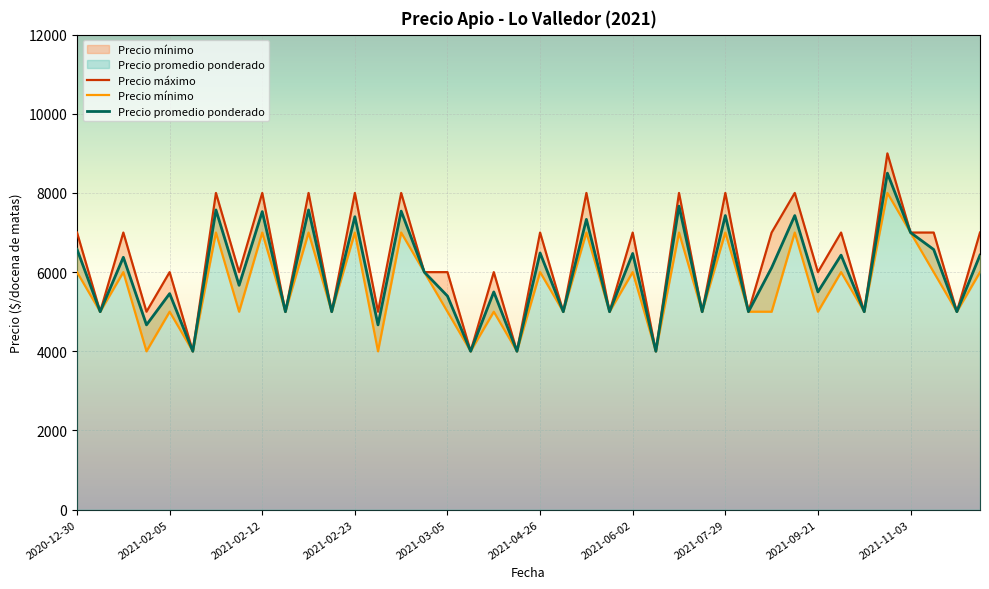

Between 2021-02-05 and 2021-02-16, which is larger?

2021-02-05